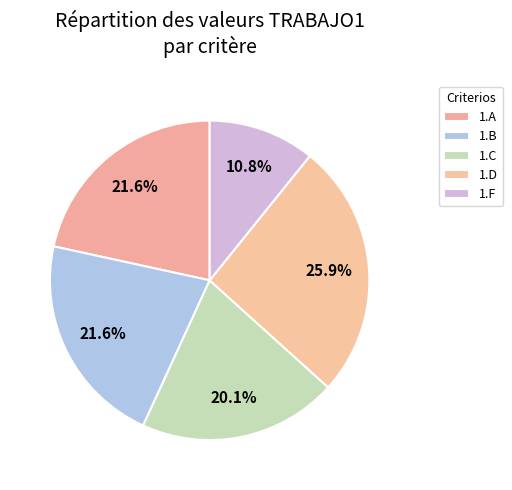

To the nearest percent, what is the average slice percentage?

20%